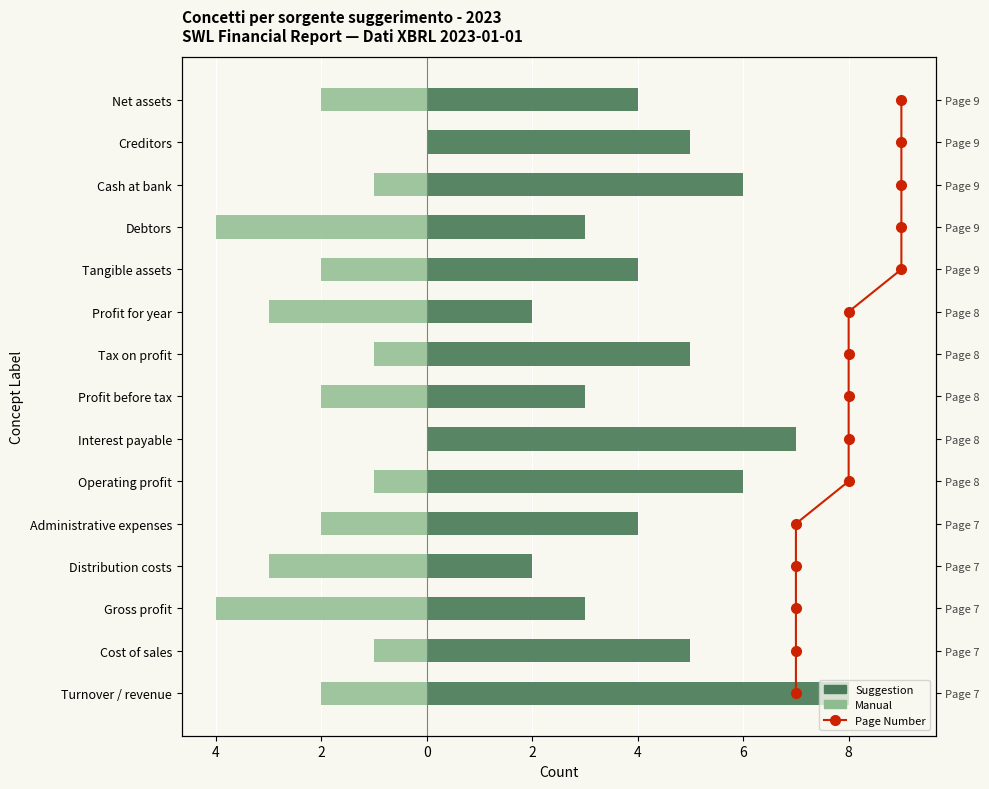

Read the Suggestion value at Cost of sales.

5